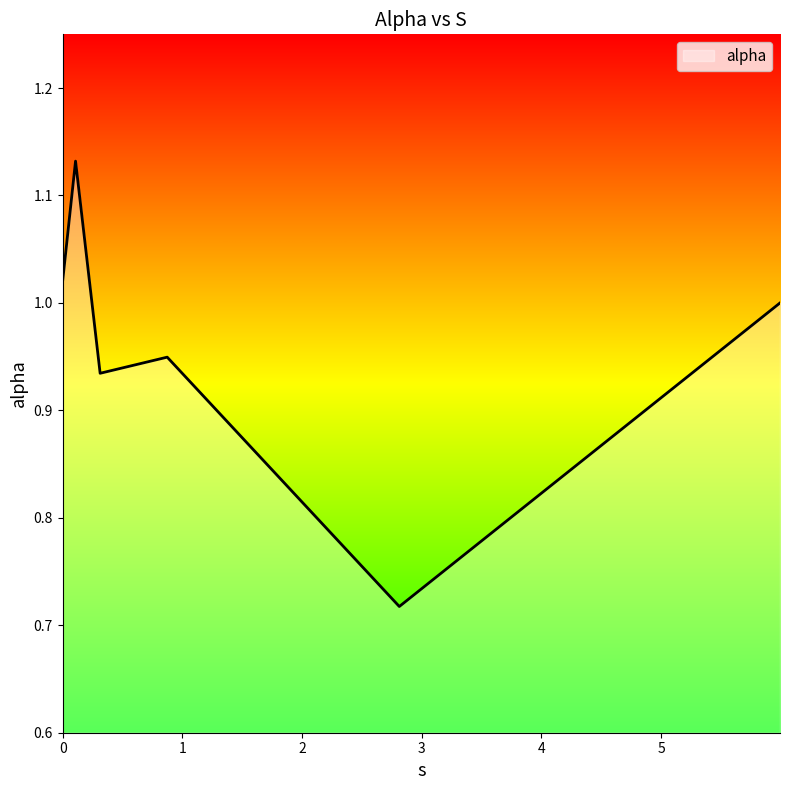

What is the difference between the second highest and minimum values?

0.3